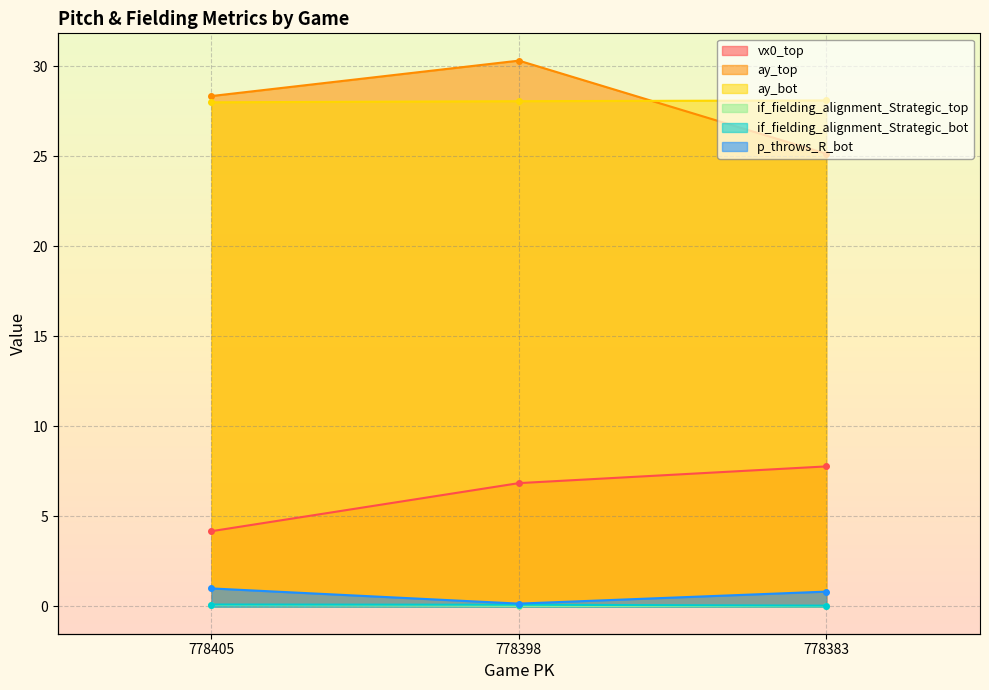

The value of ay_bot at 778398 is 7.8. True or false?

False